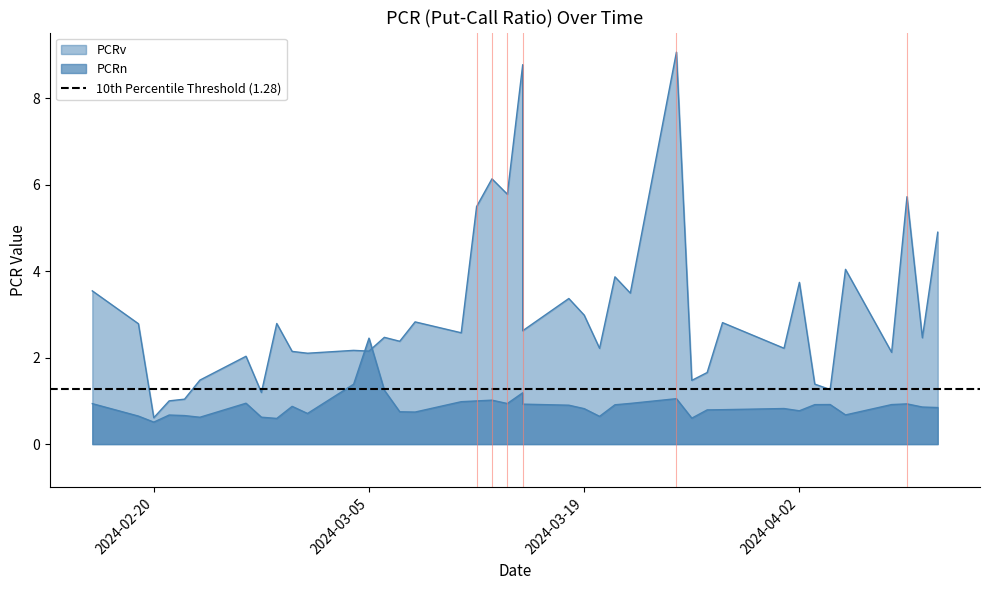

Reading left to right, list all the values displayed in this chart.

PCRn: 0.9	0.6	0.5	0.7	0.7	0.6	0.9	0.6	0.6	0.9	0.7	1.4	2.4	1.2	0.7	0.7	1.0	1.0	1.0	0.9	1.2	0.9	0.9	0.8	0.6	0.9	0.9	1.1	0.6	0.8	0.8	0.8	0.8	0.9	0.9	0.7	0.9	0.9	0.9	0.8
PCRv: 3.5	2.8	0.6	1.0	1.0	1.5	2.0	1.2	2.8	2.1	2.1	2.2	2.1	2.5	2.4	2.8	2.6	5.5	6.1	5.8	8.8	2.6	3.4	3.0	2.2	3.9	3.5	9.1	1.5	1.7	2.8	2.2	3.7	1.4	1.3	4.0	2.1	5.7	2.5	4.9